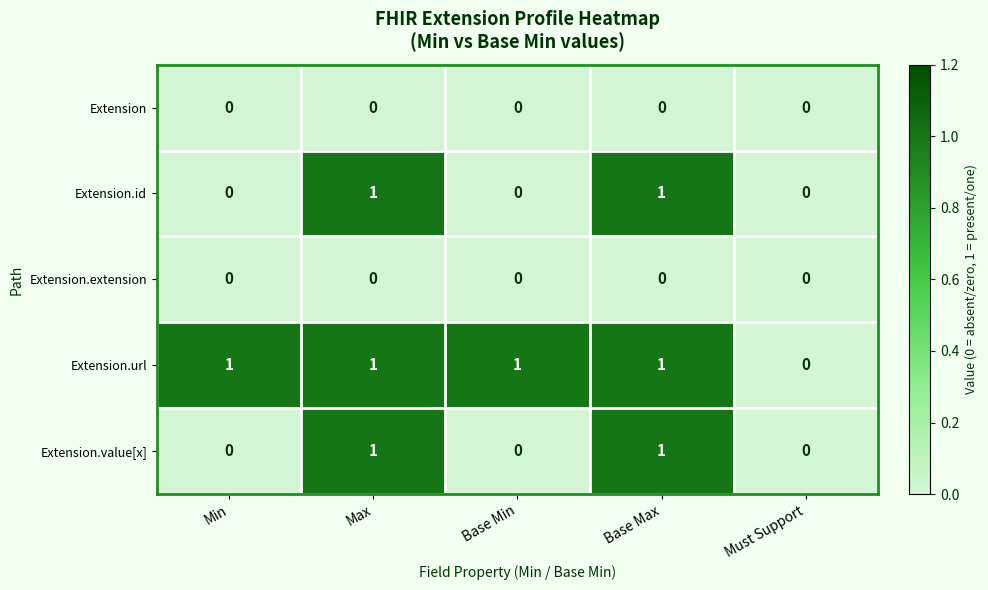

Count the Extension.value[x] values in the range 0 to 1.

5